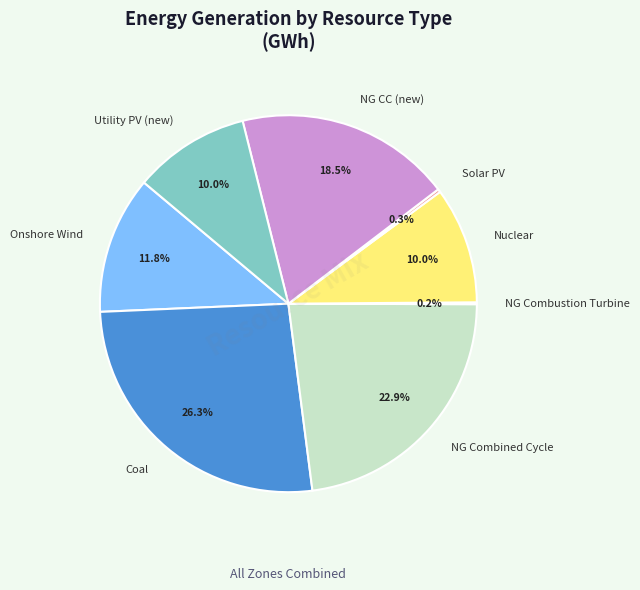

What percentage do Nuclear and Utility PV (new) together represent?

20.0%